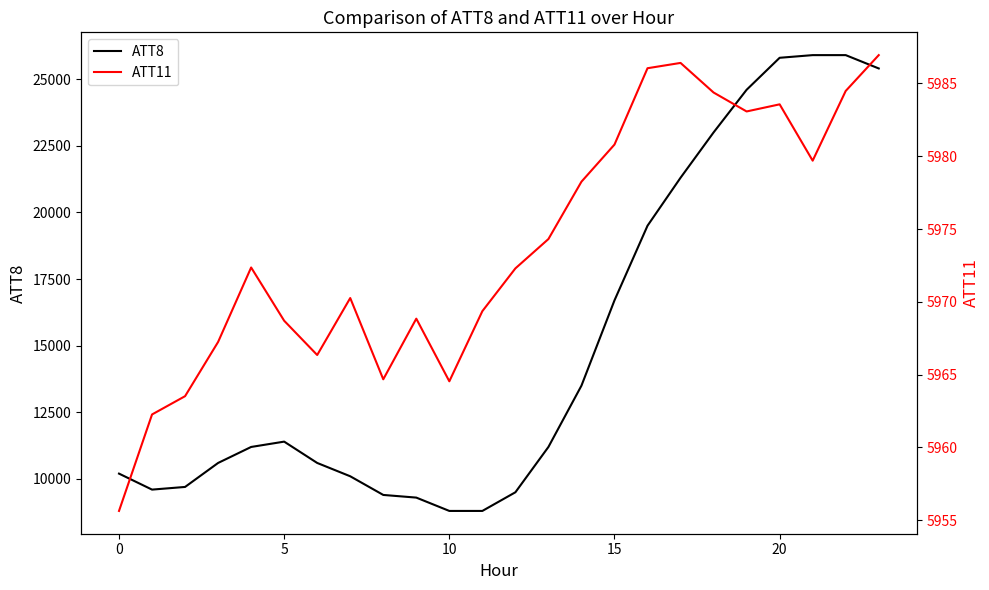

Reading right to left, what are all the values shown in this chart?

ATT8: 25400.0	25900.0	25900.0	25800.0	24600.0	23000.0	21300.0	19500.0	16700.0	13500.0	11200.0	9500.0	8800.0	8800.0	9300.0	9400.0	10100.0	10600.0	11400.0	11200.0	10600.0	9700.0	9600.0	10200.0
ATT11: 5986.9	5984.5	5979.7	5983.6	5983.1	5984.4	5986.4	5986.0	5980.8	5978.2	5974.3	5972.3	5969.4	5964.5	5968.8	5964.7	5970.3	5966.3	5968.7	5972.4	5967.2	5963.5	5962.3	5955.6